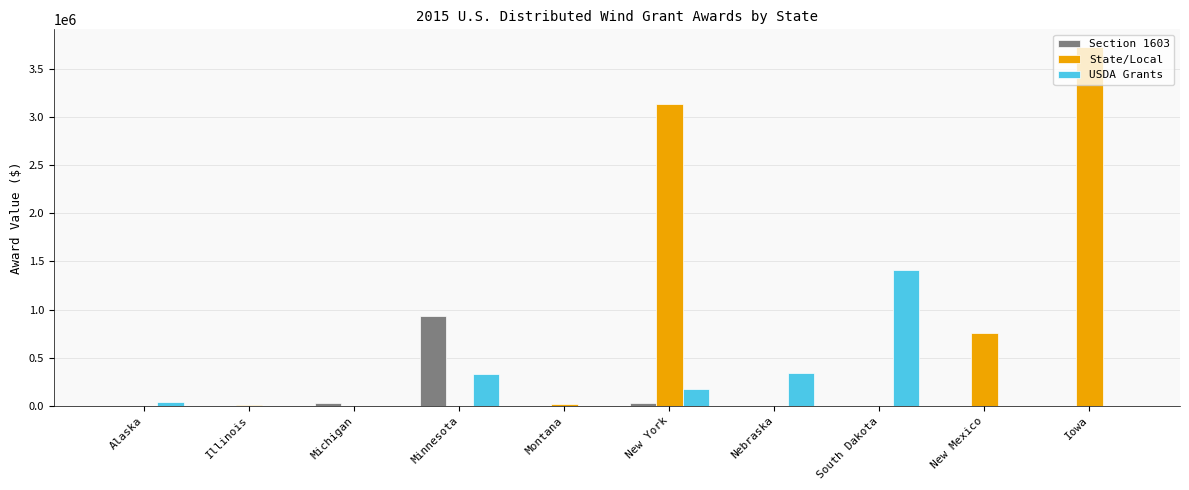

Are the bars grouped side by side (vs. stacked)?

Yes